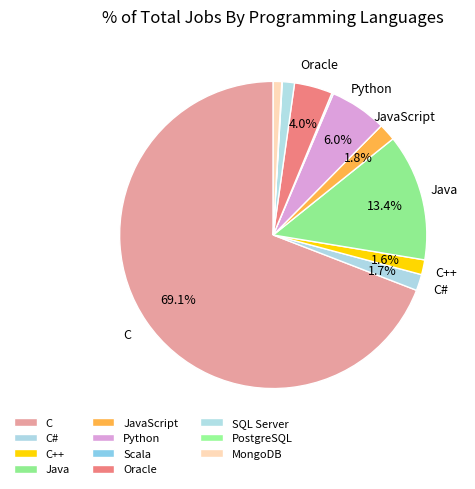

Which category has the biggest portion of the pie?

C